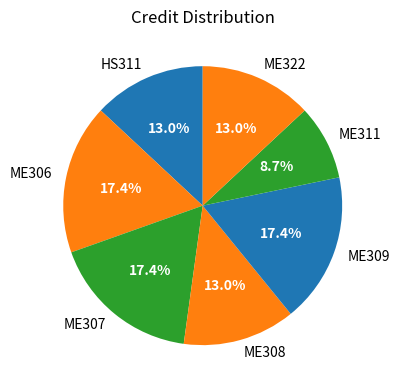

True or false: ME307 accounts for 5% of the total.

False